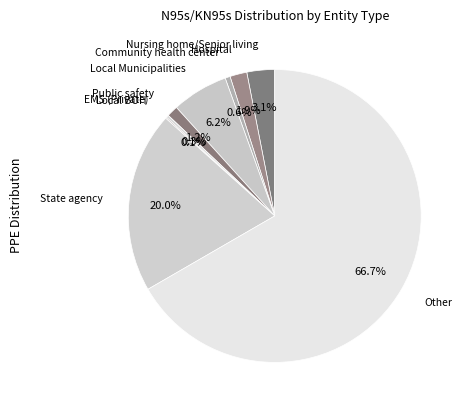

Which category has the smallest portion of the pie?

Local BOH